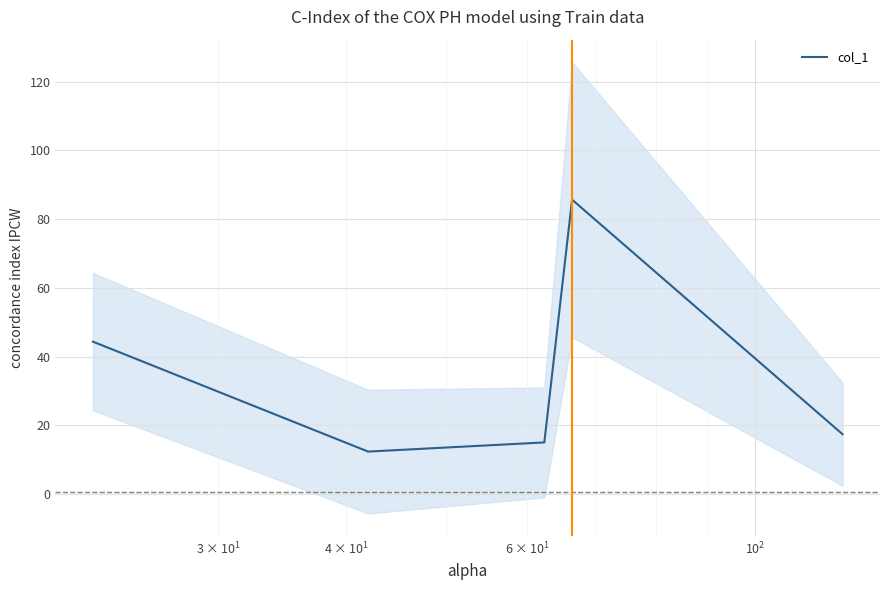

Does the chart display data point markers on the line(s)?

No